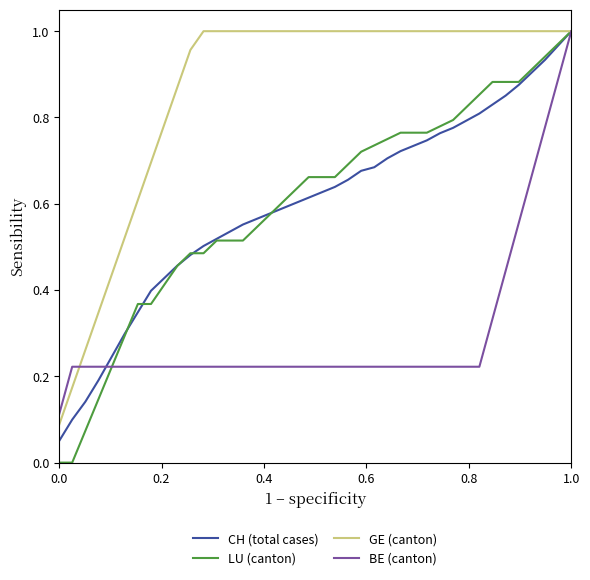

Which series has the widest spread of values?

LU (canton)